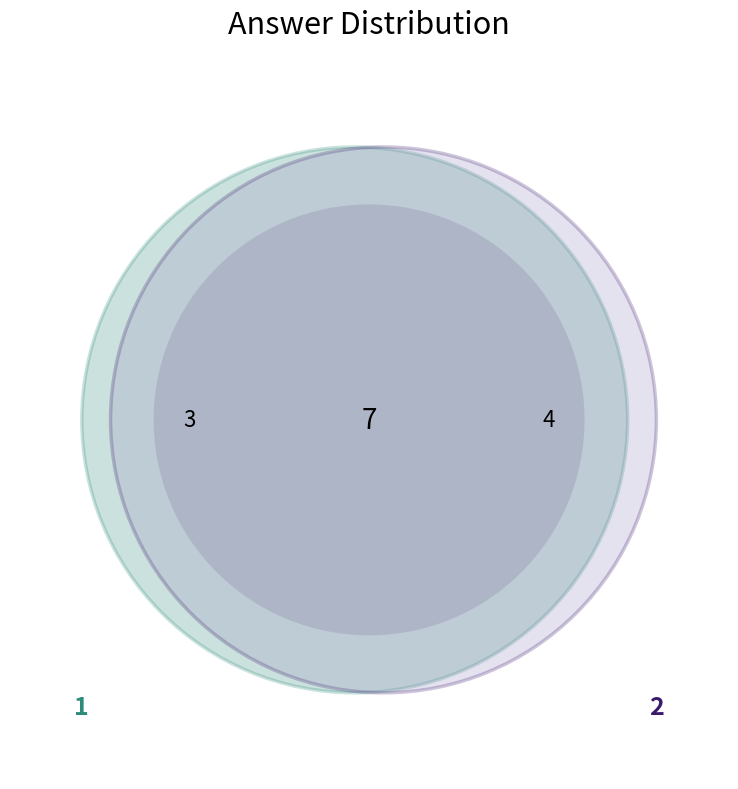

What percentage do 2 and 1 together represent?

100.0%